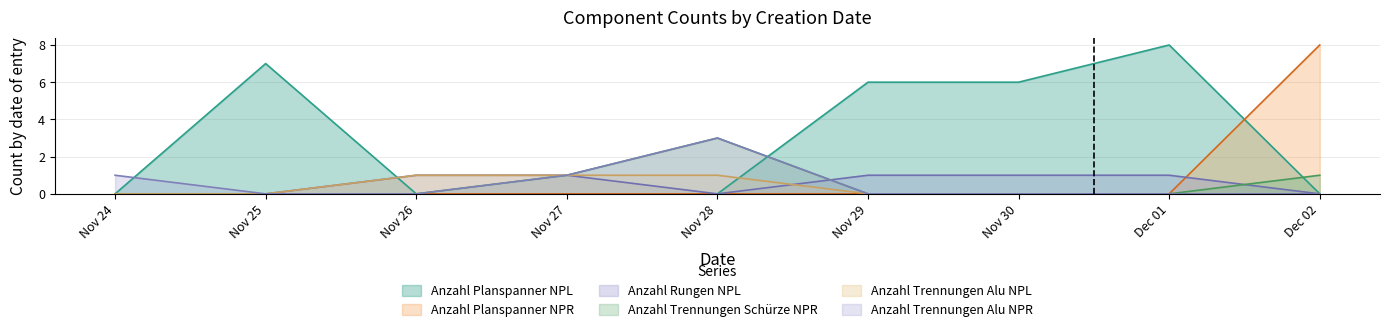

How many intersections are there between Anzahl Planspanner NPR and Anzahl Planspanner NPL?

1